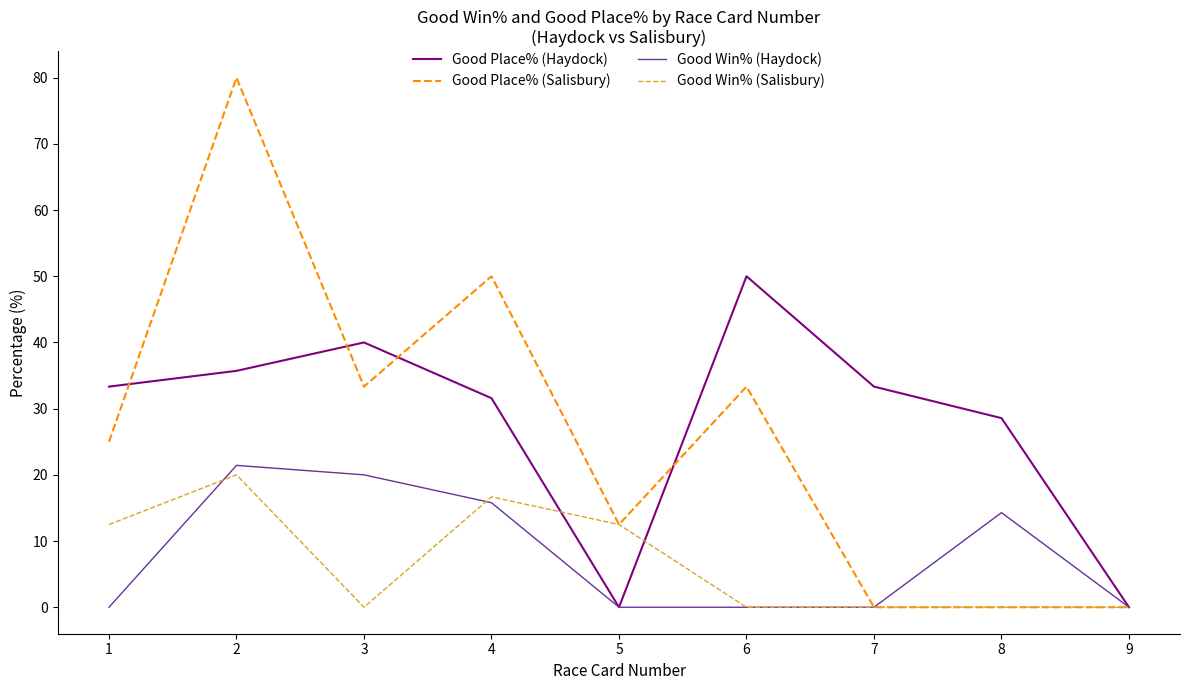

Reading right to left, extract all data points from this chart.

Good Place% (Haydock): 0.0	28.6	33.3	50.0	0.0	31.6	40.0	35.7	33.3
Good Place% (Salisbury): 0.0	0.0	0.0	33.3	12.5	50.0	33.3	80.0	25.0
Good Win% (Haydock): 0.0	14.3	0.0	0.0	0.0	15.8	20.0	21.4	0.0
Good Win% (Salisbury): 0.0	0.0	0.0	0.0	12.5	16.7	0.0	20.0	12.5